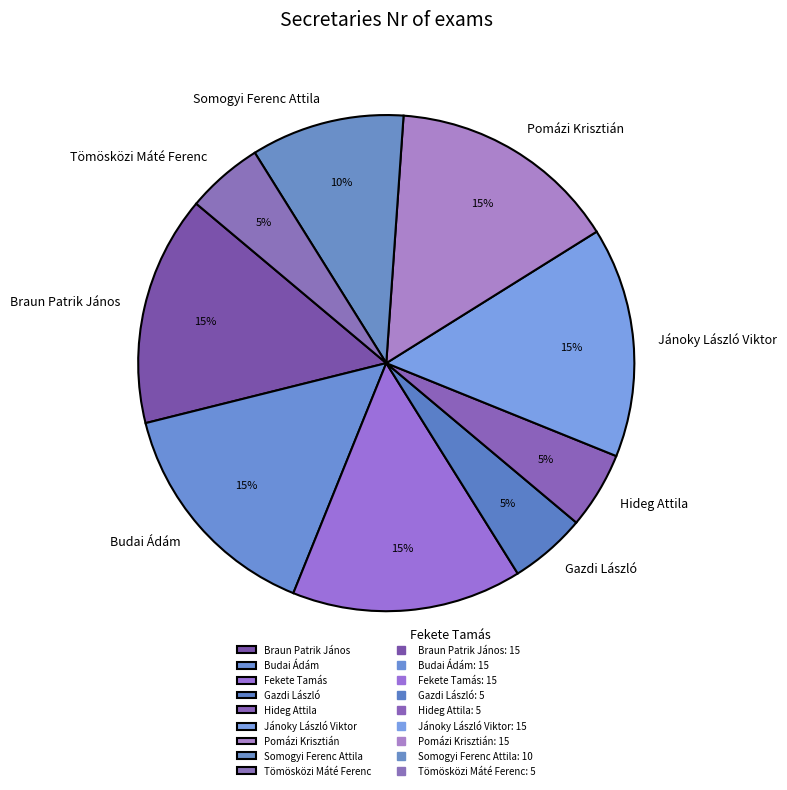

How many segments does this pie chart have?

9